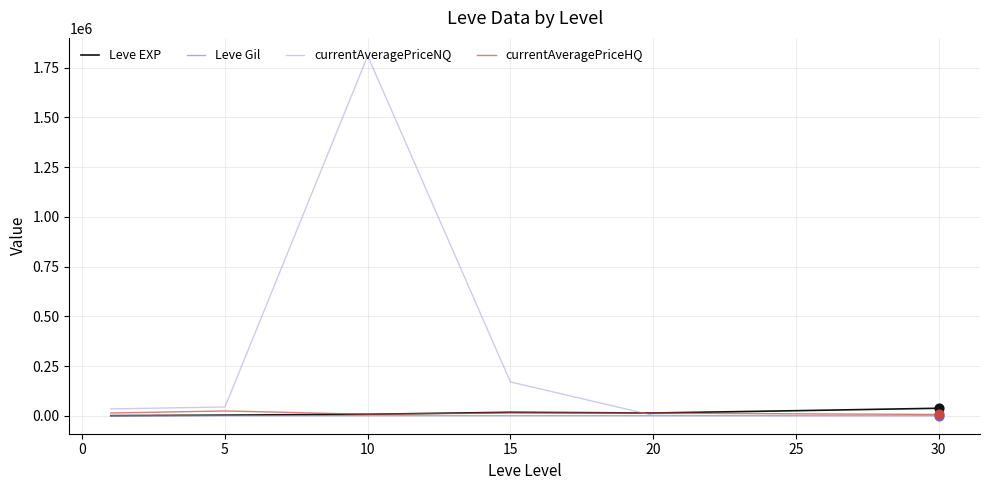

Which series has the largest total across all categories?

currentAveragePriceNQ